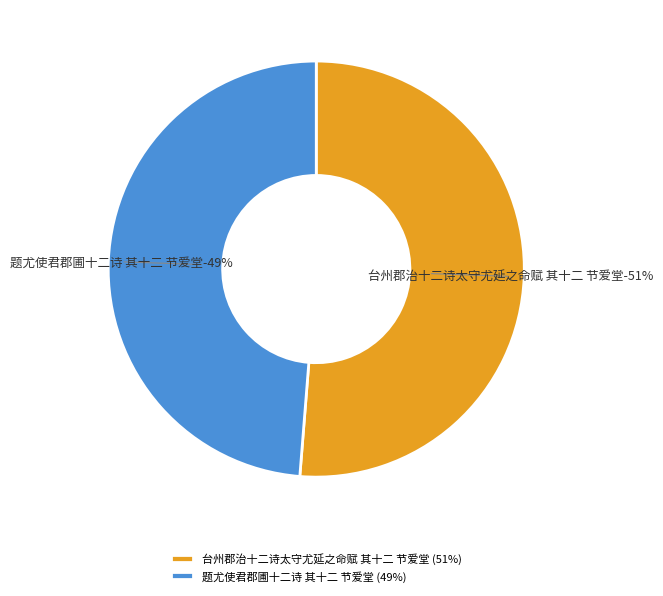

Rank the categories by value from lowest to highest.

题尤使君郡圃十二诗 其十二 节爱堂, 台州郡治十二诗太守尤延之命赋 其十二 节爱堂